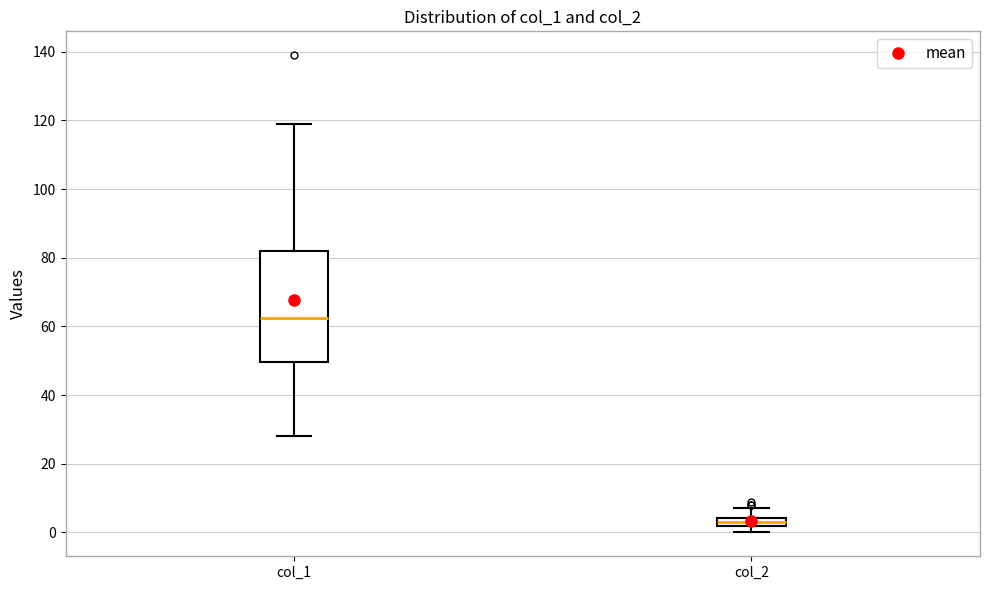

Where does the upper whisker of the box for col_2 end on the y-axis? The values are not printed on the chart, so give them approximately, as read against the axis.

8